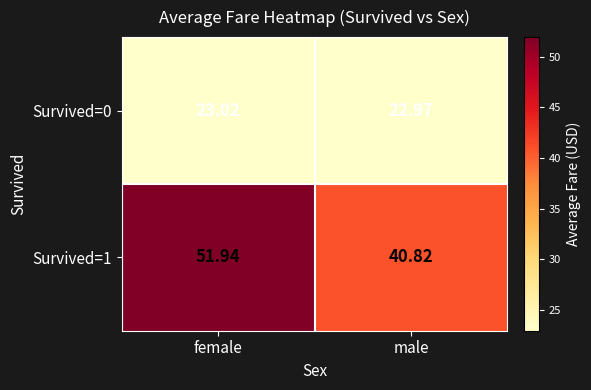

Which category has the highest value in the Survived=0 series?

female